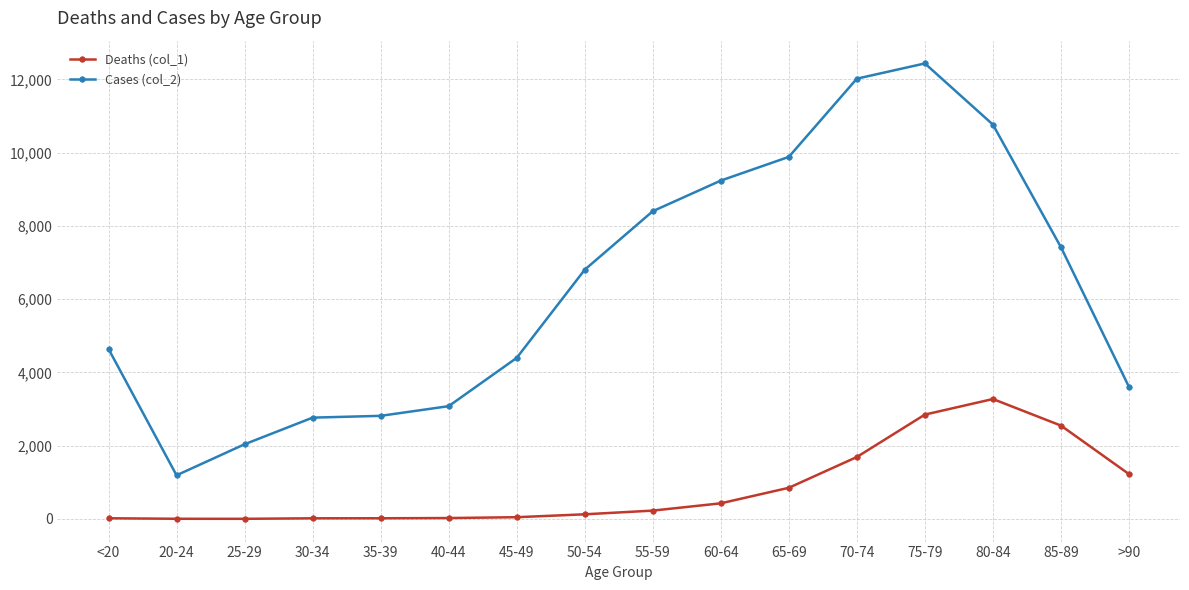

What is the sum of all Cases (col_2) values?

101482